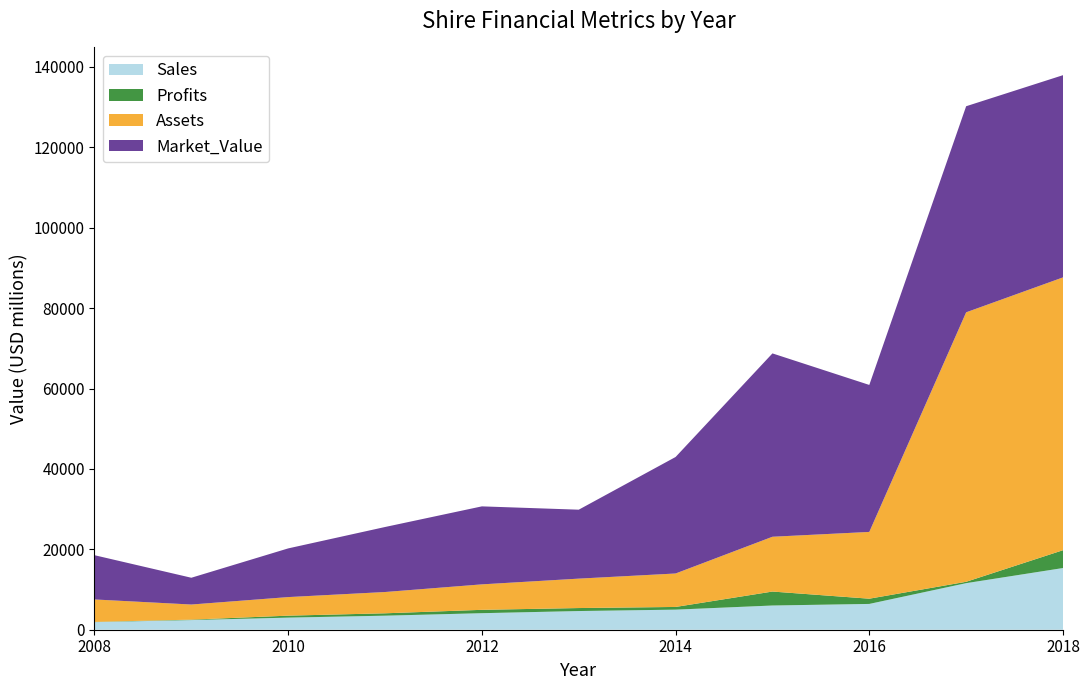

Reading right to left, transcribe all the data shown in this chart.

Sales: 2018=15348.0	2017=11584.0	2016=6417.0	2015=6024.0	2014=4996.0	2013=4648.0	2012=4114.0	2011=3494.0	2010=3010.0	2009=2400.0	2008=1890.0
Profits: 2018=4434.0	2017=342.3	2016=1302.8	2015=3473.6	2014=670.5	2013=745.4	2012=834.7	2011=591.8	2010=490.0	2009=110.0	2008=60.0
Assets: 2018=67869.0	2017=67035.0	2016=16610.0	2015=13632.0	2014=8323.0	2013=7317.0	2012=6335.0	2011=5296.0	2010=4620.0	2009=3760.0	2008=5580.0
Market_Value: 2018=50304.0	2017=51264.0	2016=36566.0	2015=45610.0	2014=28981.0	2013=17151.0	2012=19403.0	2011=16171.0	2010=12110.0	2009=6660.0	2008=11010.0